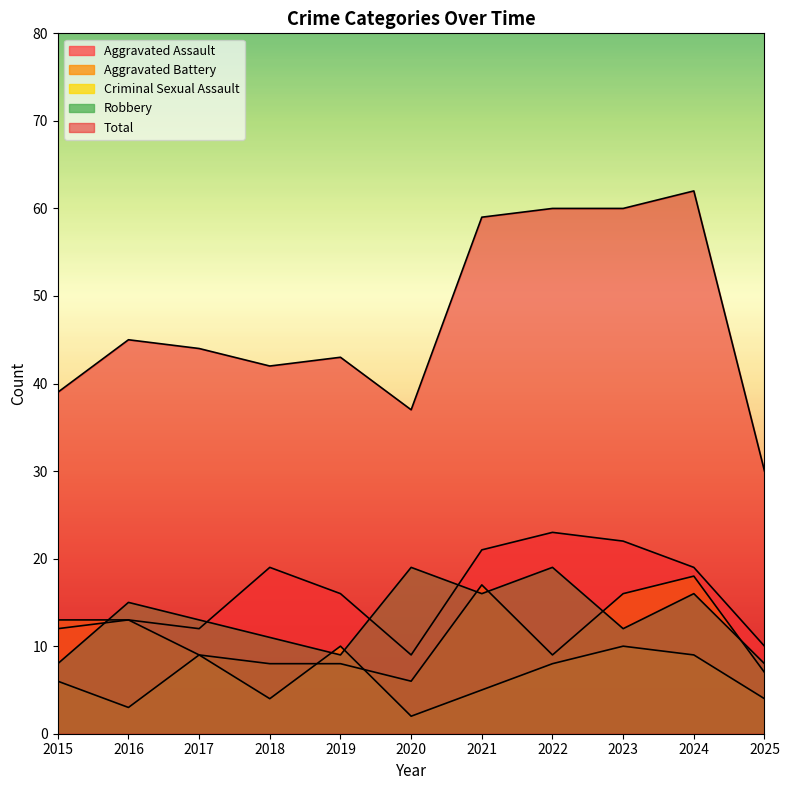

What is the approximate value of Aggravated Battery at 2015, to the nearest 10?

10